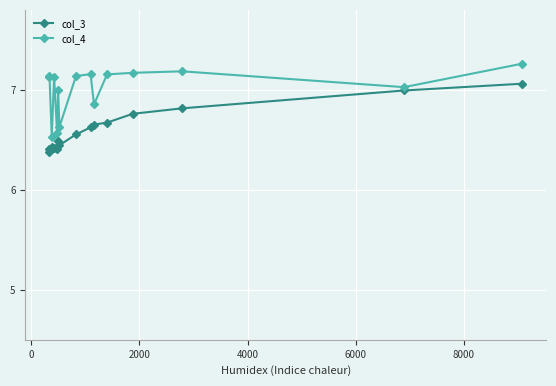

Rank the series by their maximum value, from highest to lowest.

col_4, col_3